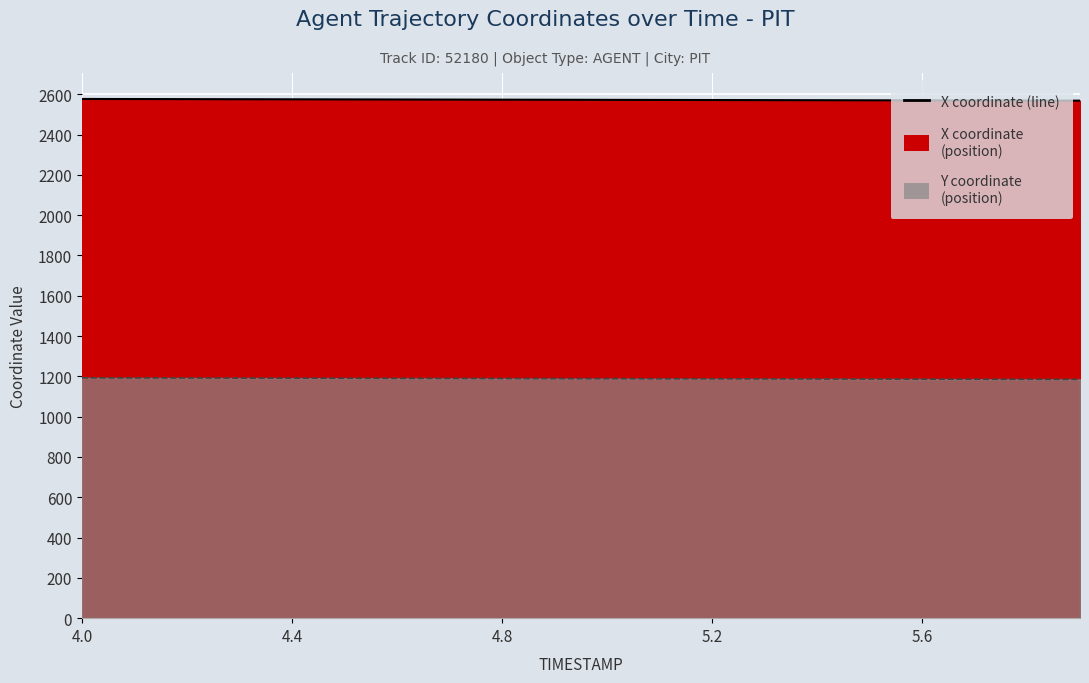

True or false: Y coordinate (line) has a value of 1190.3 at 6.

True